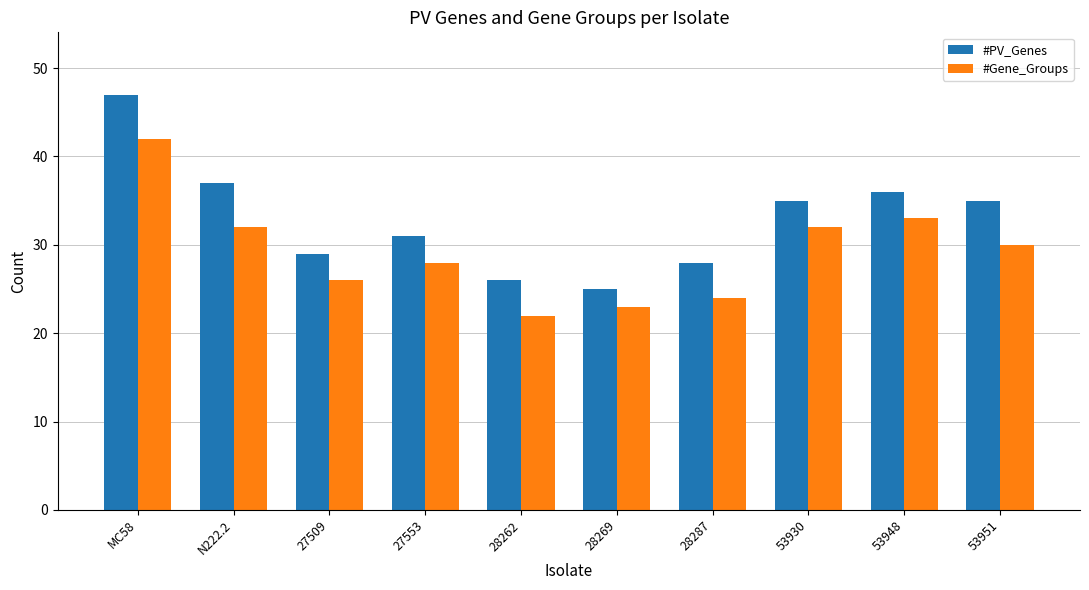

Rank the series at 28287 from lowest to highest value.

#Gene_Groups, #PV_Genes